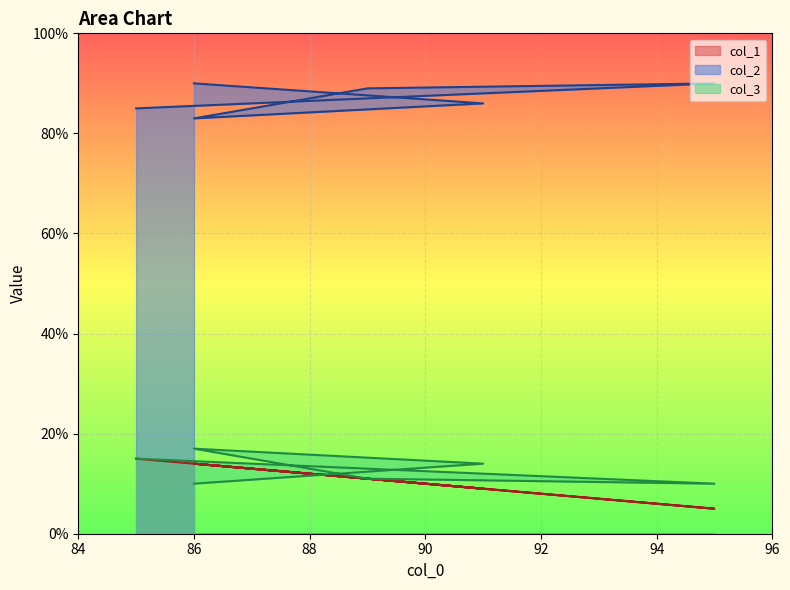

How many lines are shown in the chart?

3